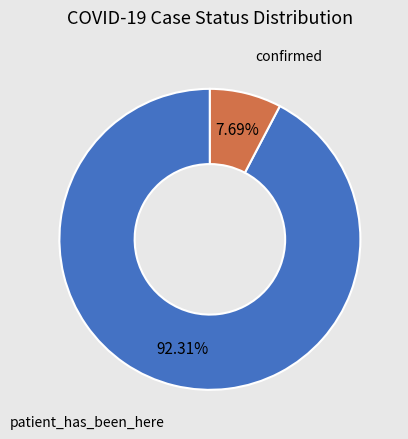

How many slices are in this pie chart?

2